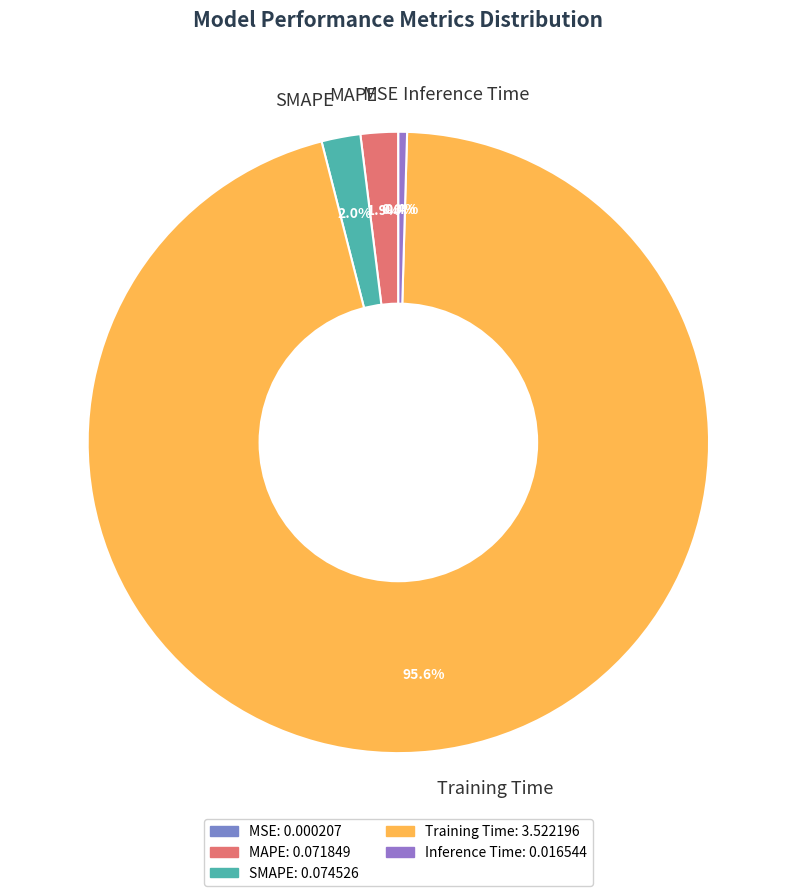

Which category has the biggest portion of the pie?

Training Time